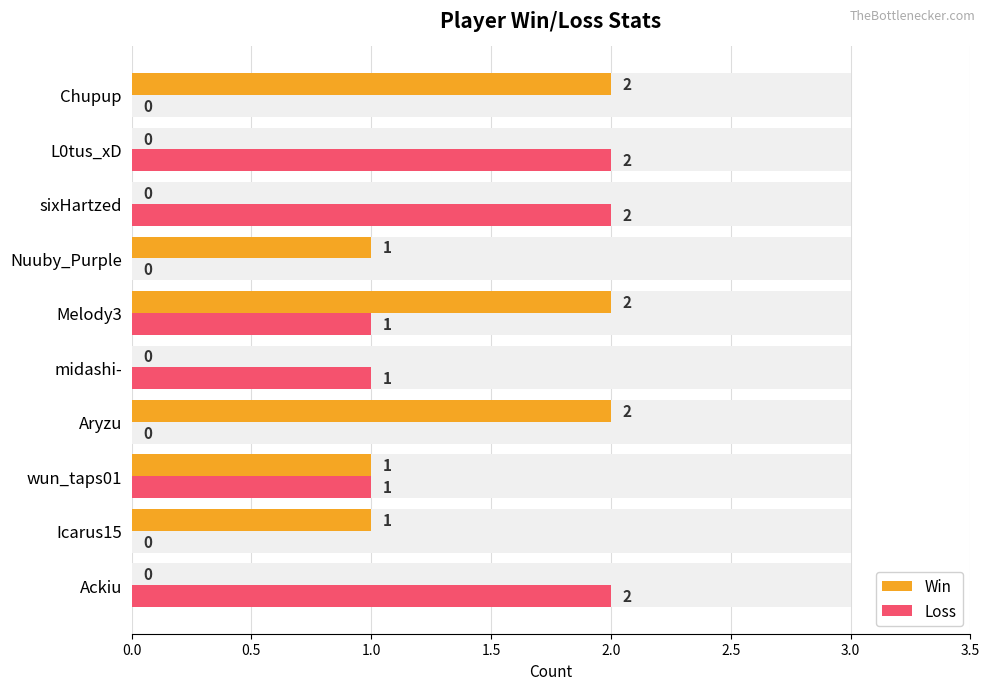

Does the chart contain any negative values?

No